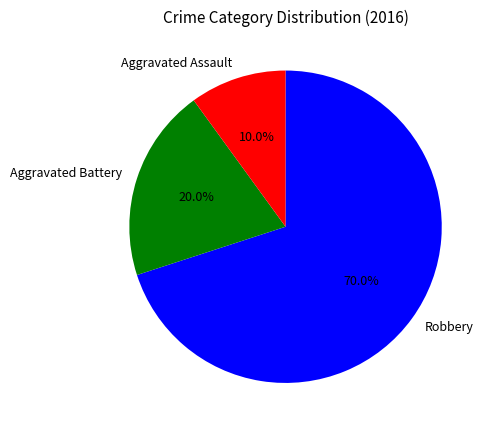

What is the majority slice?

Robbery